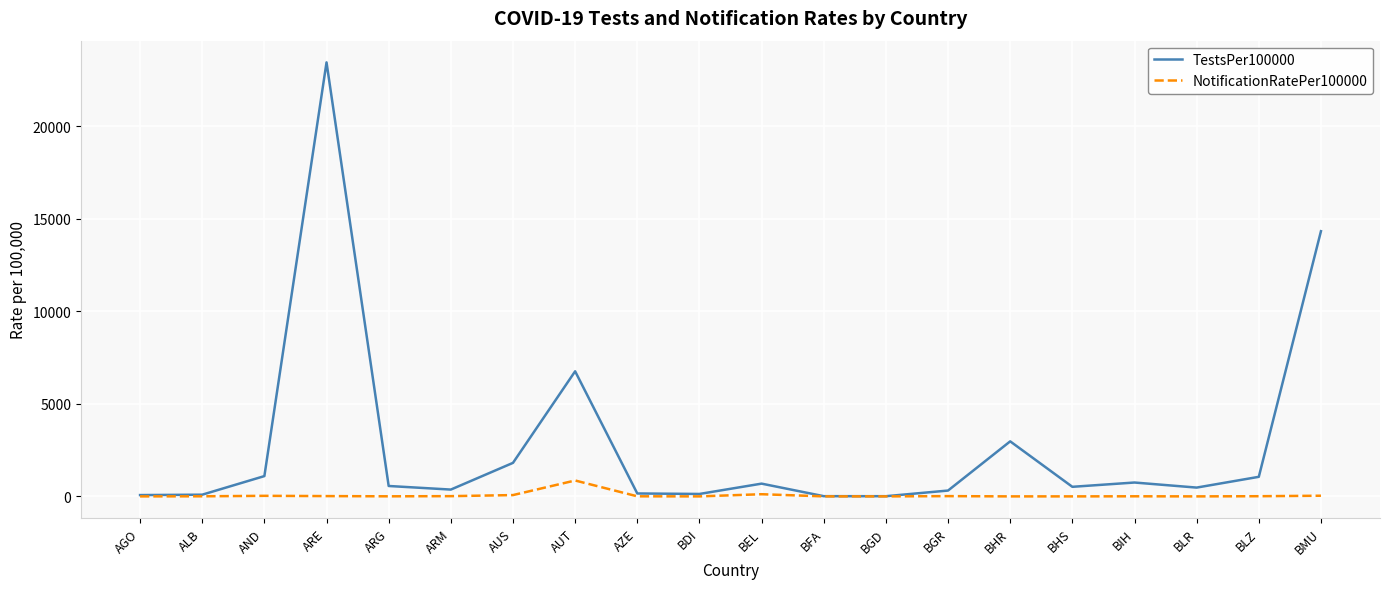

Where is TestsPer100000 nearest to the value 11738?

BMU